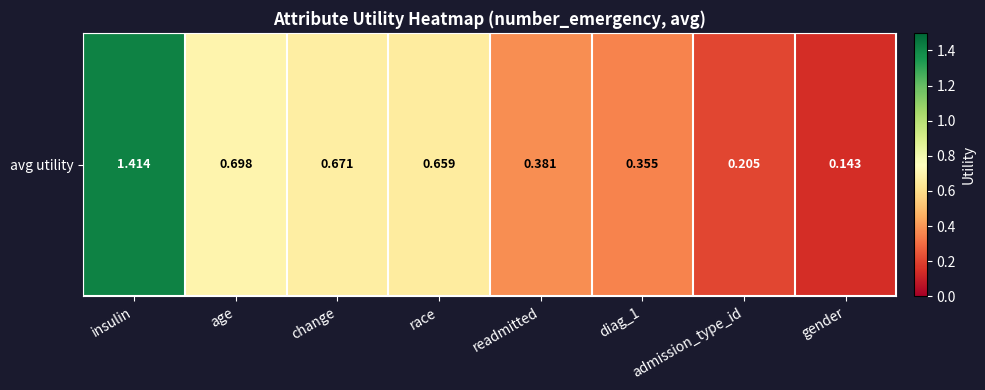

Read the value at diag_1.

0.4